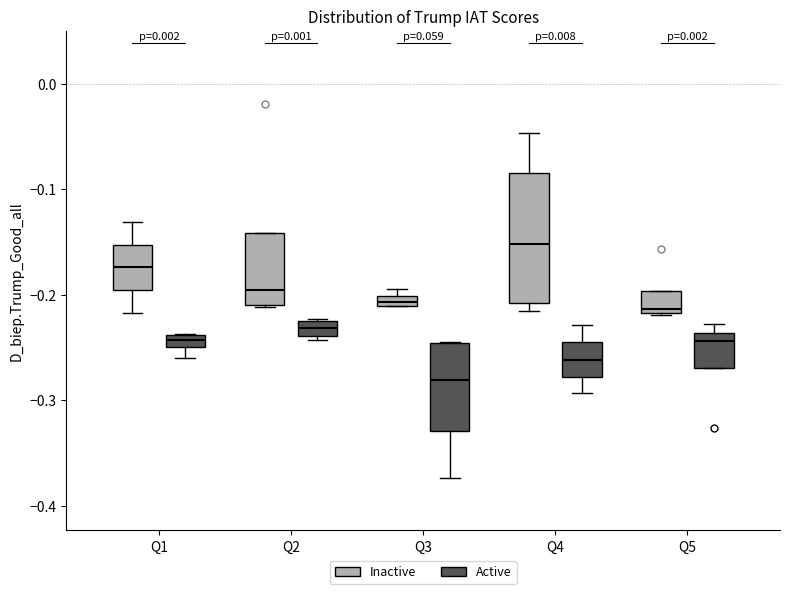

Where is the upper edge of the box for Q3 (Inactive) on the y-axis? The values are not printed on the chart, so give them approximately, as read against the axis.

-0.20